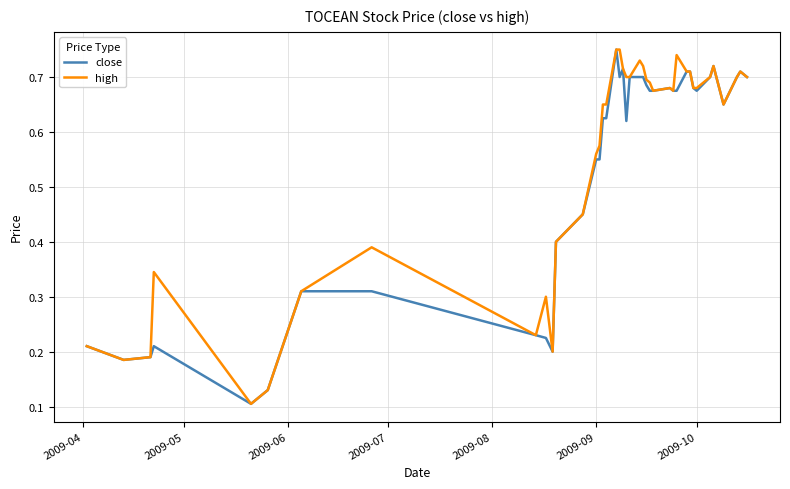

True or false: close and high cross at least once.

False